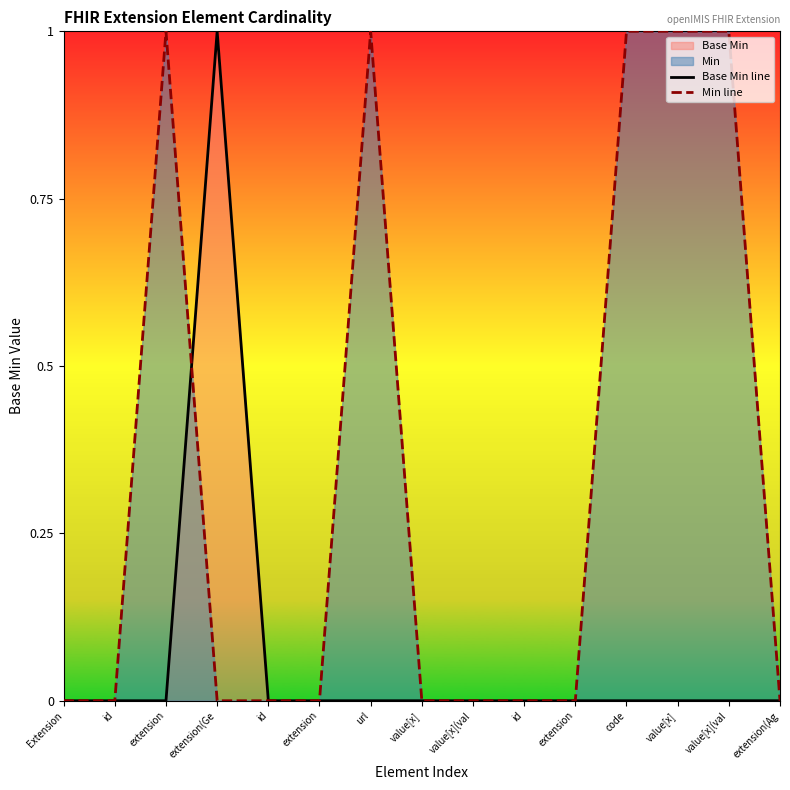

What is the greatest value displayed?

1